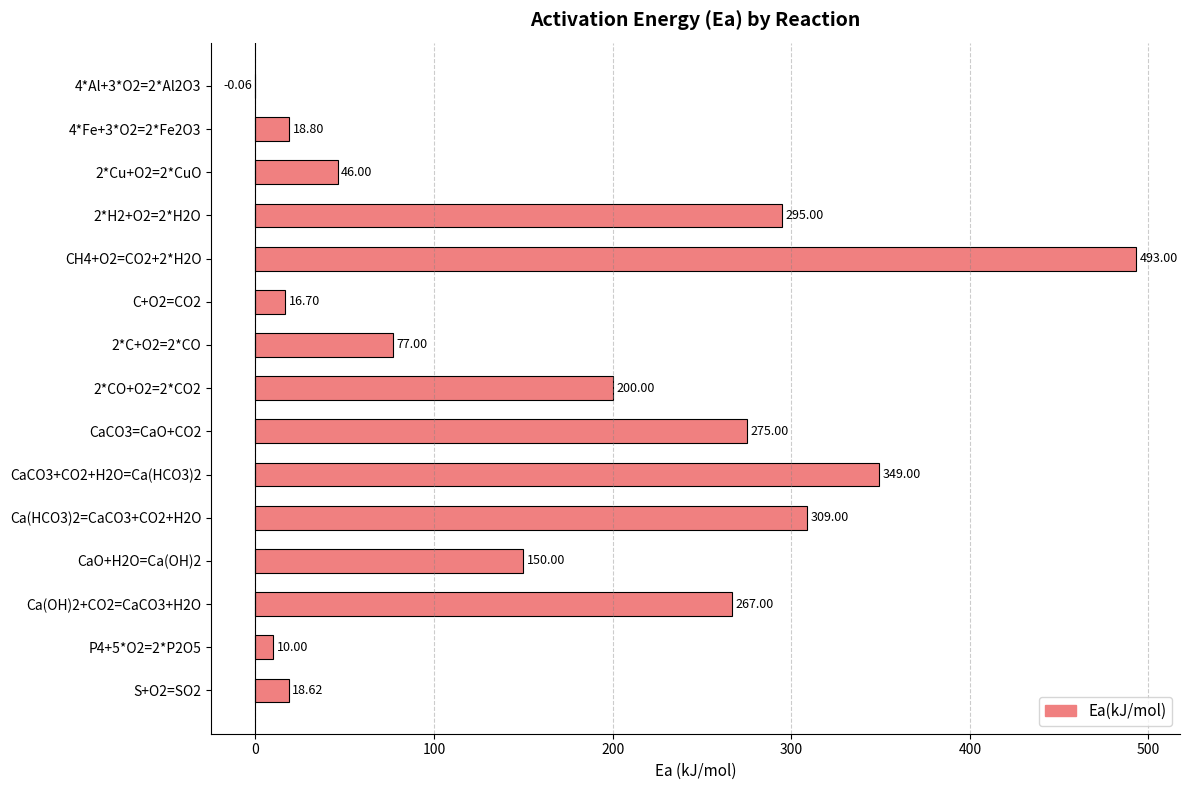

How many values are above zero?

14